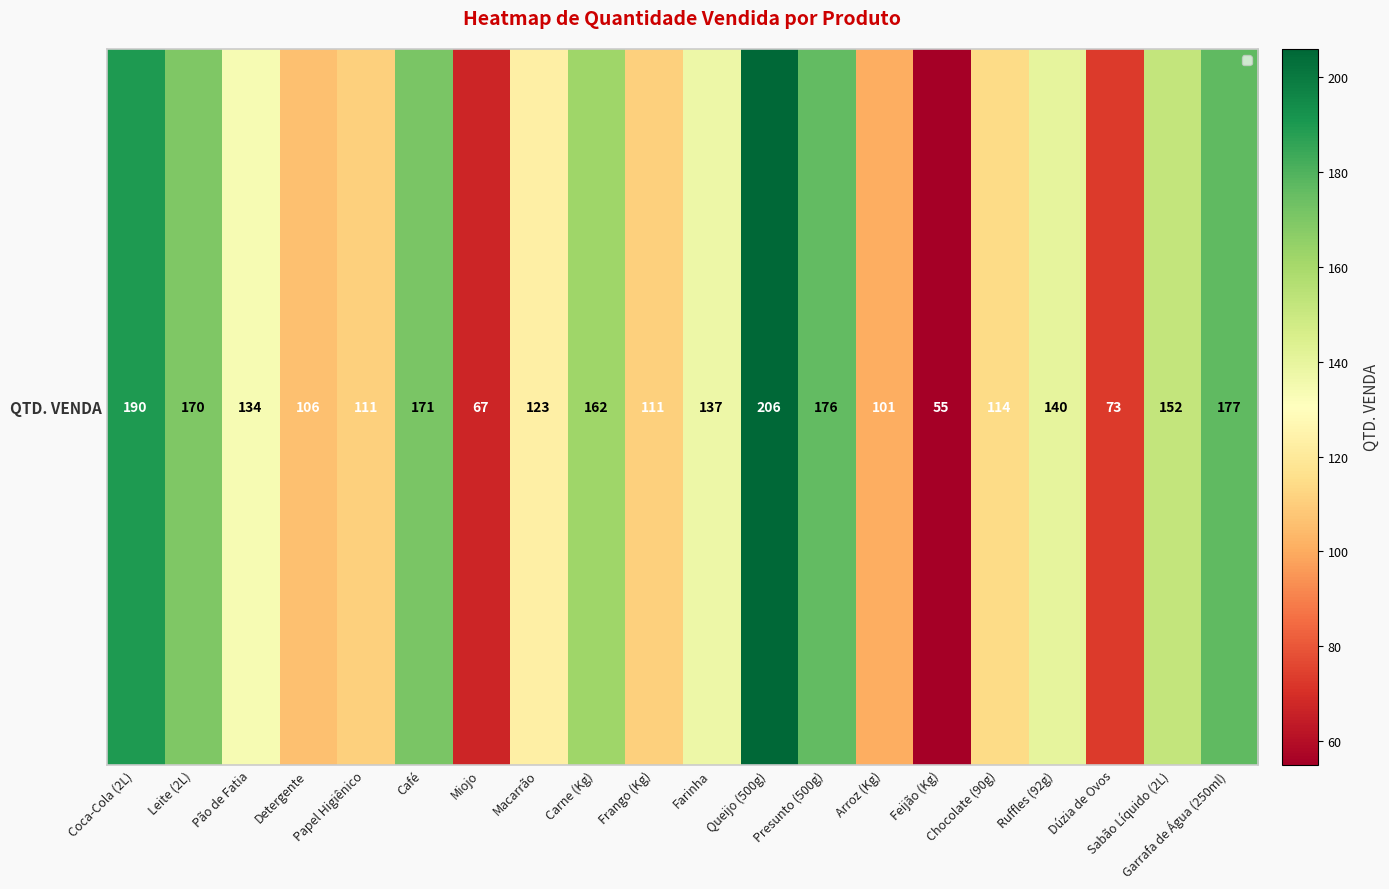

What value does the data have at Detergente?

106